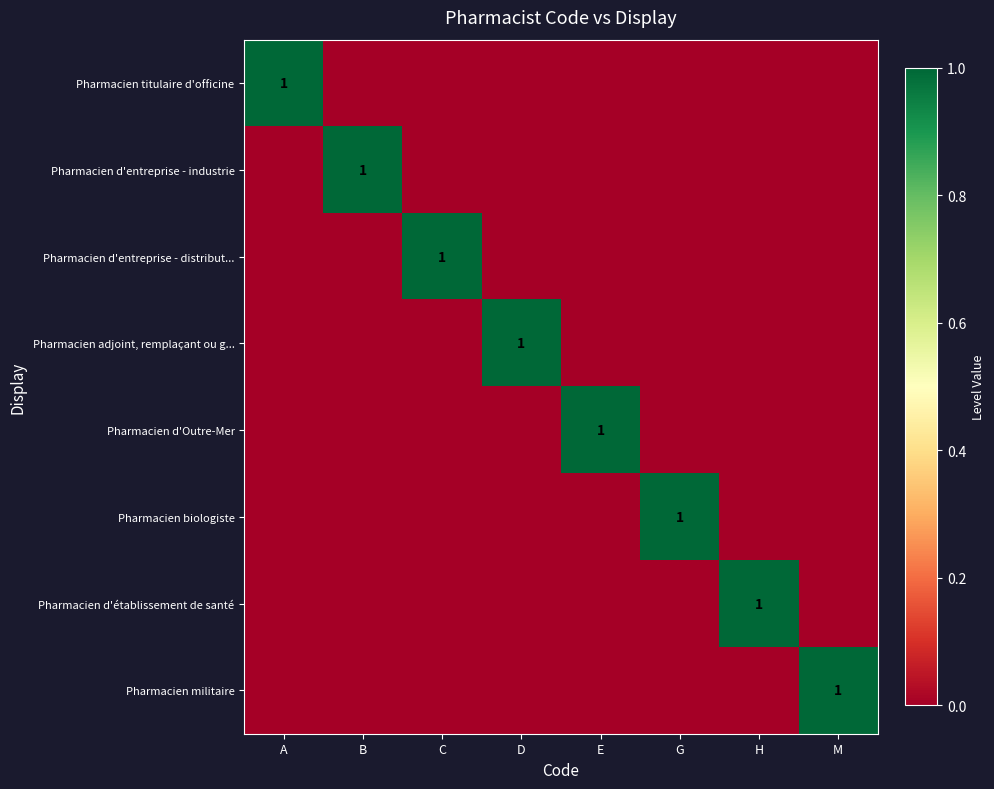

Is it true that Pharmacien titulaire d'officine equals 1 at A?

True